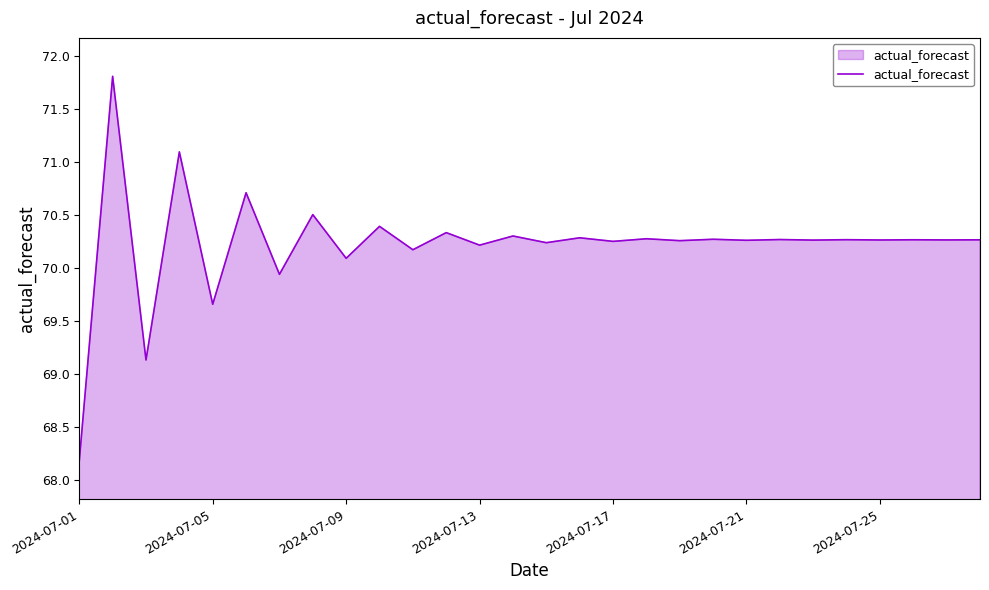

Does the chart have visible grid lines?

No